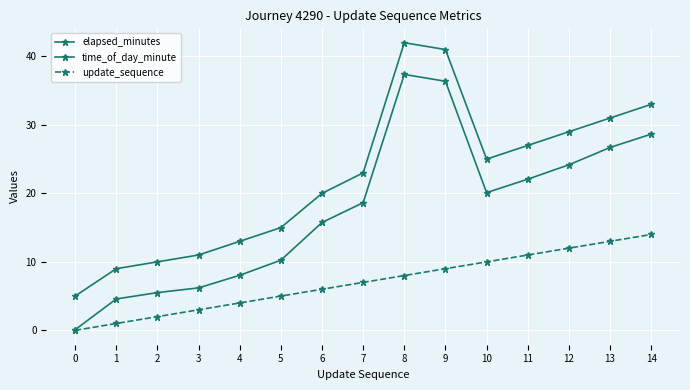

Does the chart have visible grid lines?

Yes